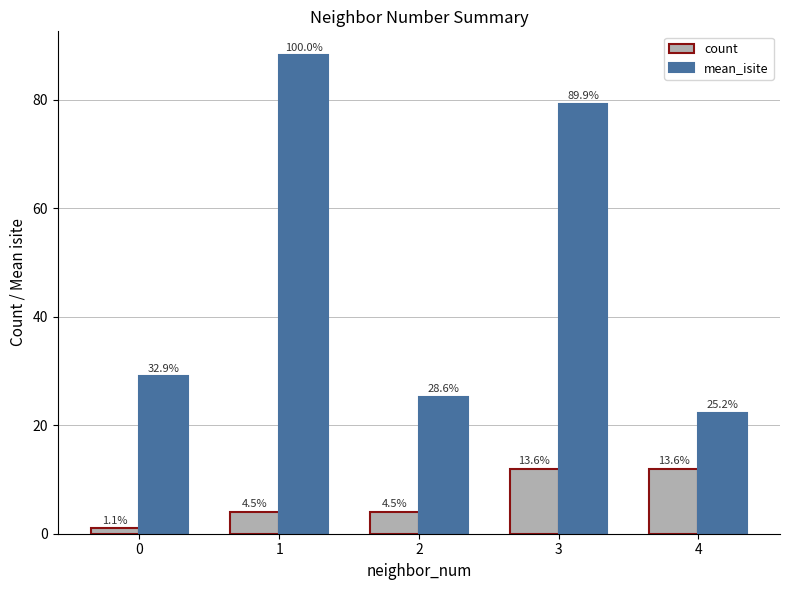

Are the bars grouped side by side (vs. stacked)?

Yes